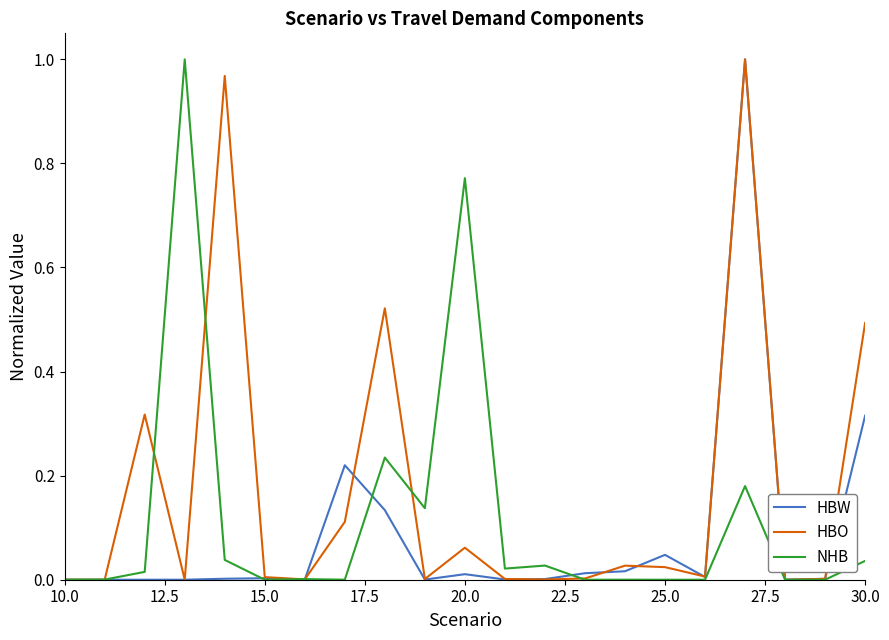

List the series in order of their overall mean, highest first.

HBO, NHB, HBW